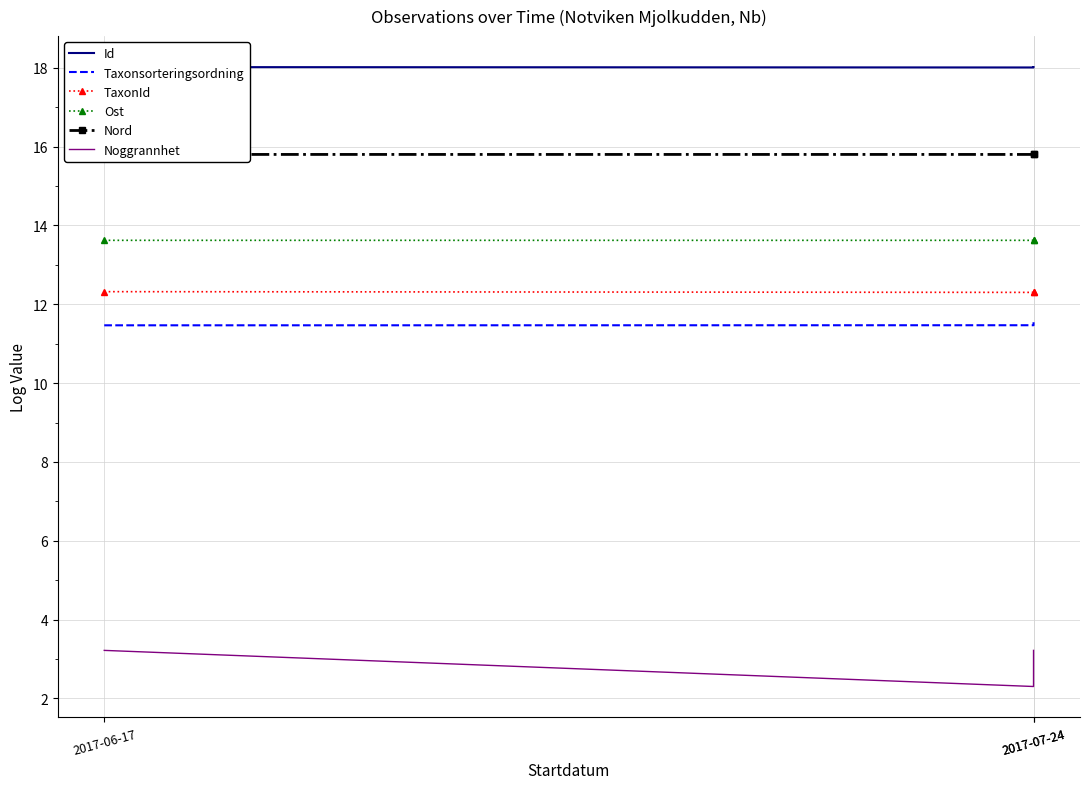

Rank the categories by Taxonsorteringsordning value from highest to lowest.

2017-07-24, 2017-07-24, 2017-06-17